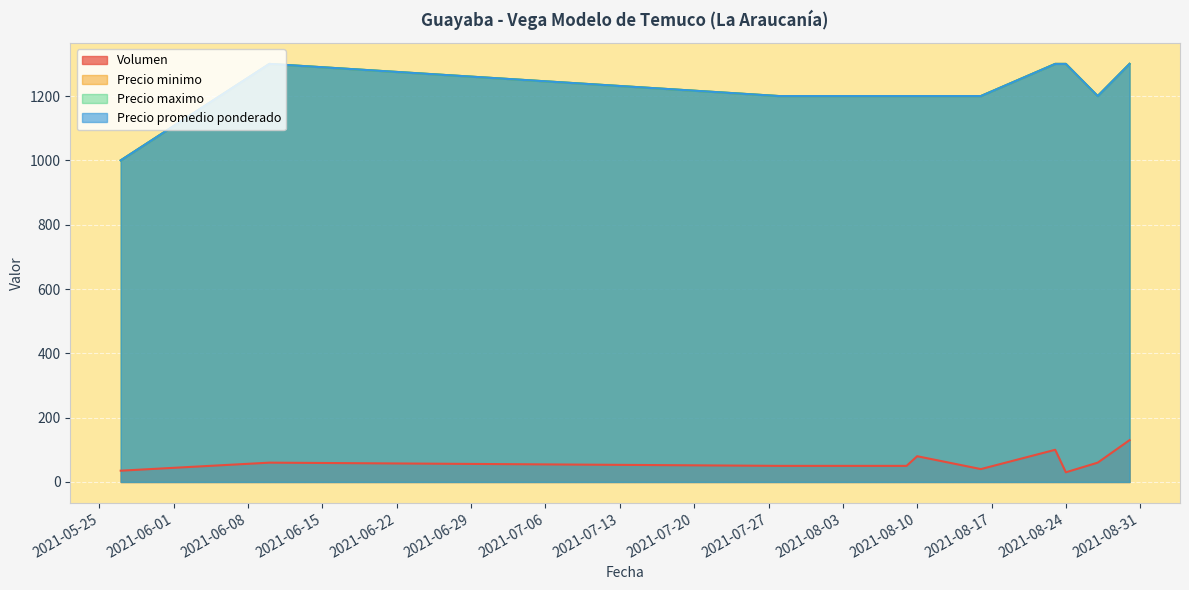

Rank the series by their maximum value, from highest to lowest.

Precio minimo, Precio maximo, Precio promedio ponderado, Volumen